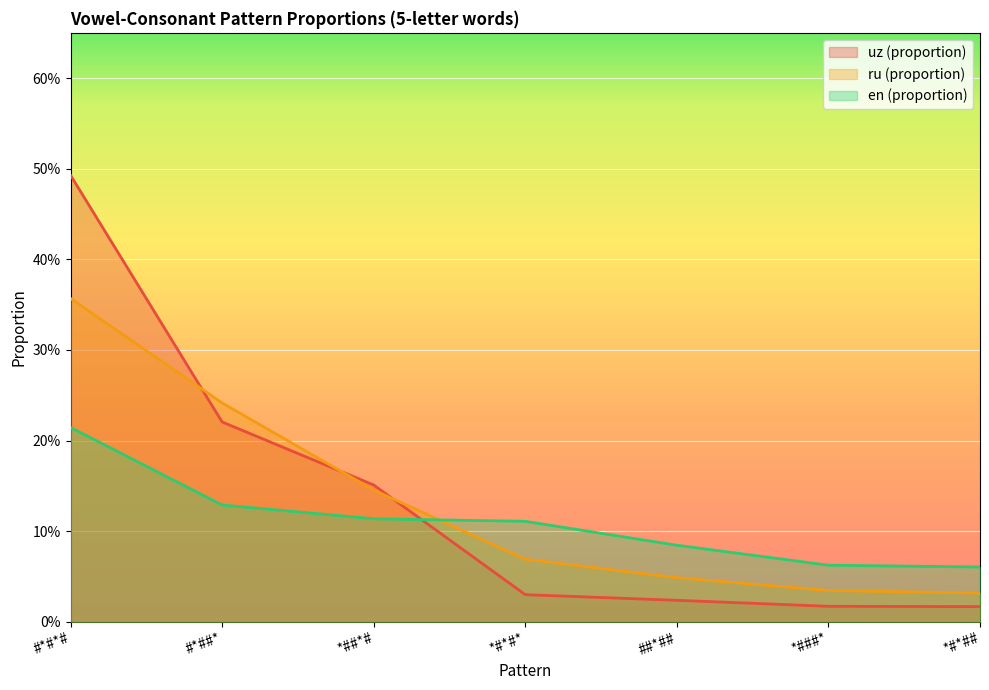

What is the difference between the maximum and minimum values in the en (proportion) series?

0.2